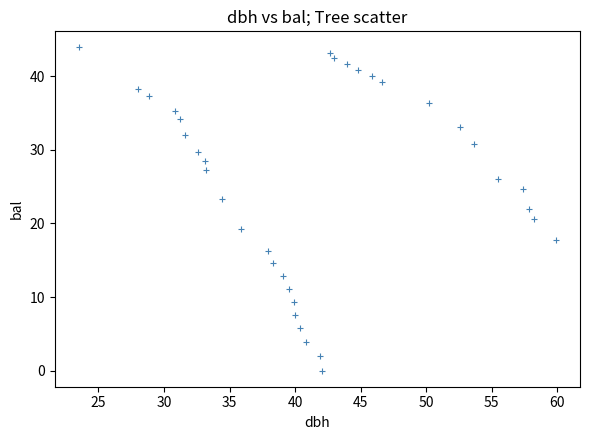

What is the range of X values (max minus min)?

36.4